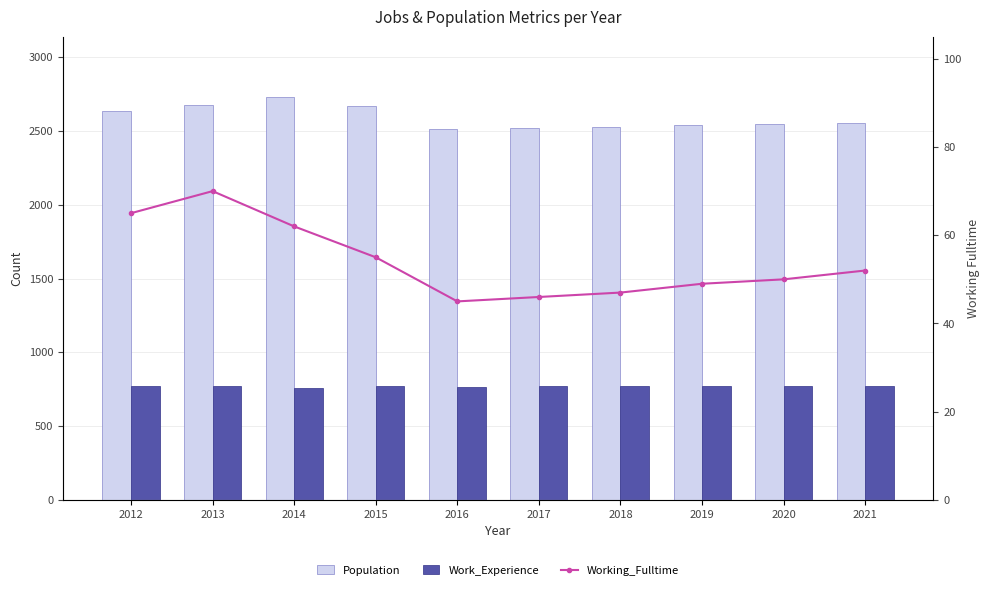

Where is Working_Fulltime nearest to the value 57?

2015